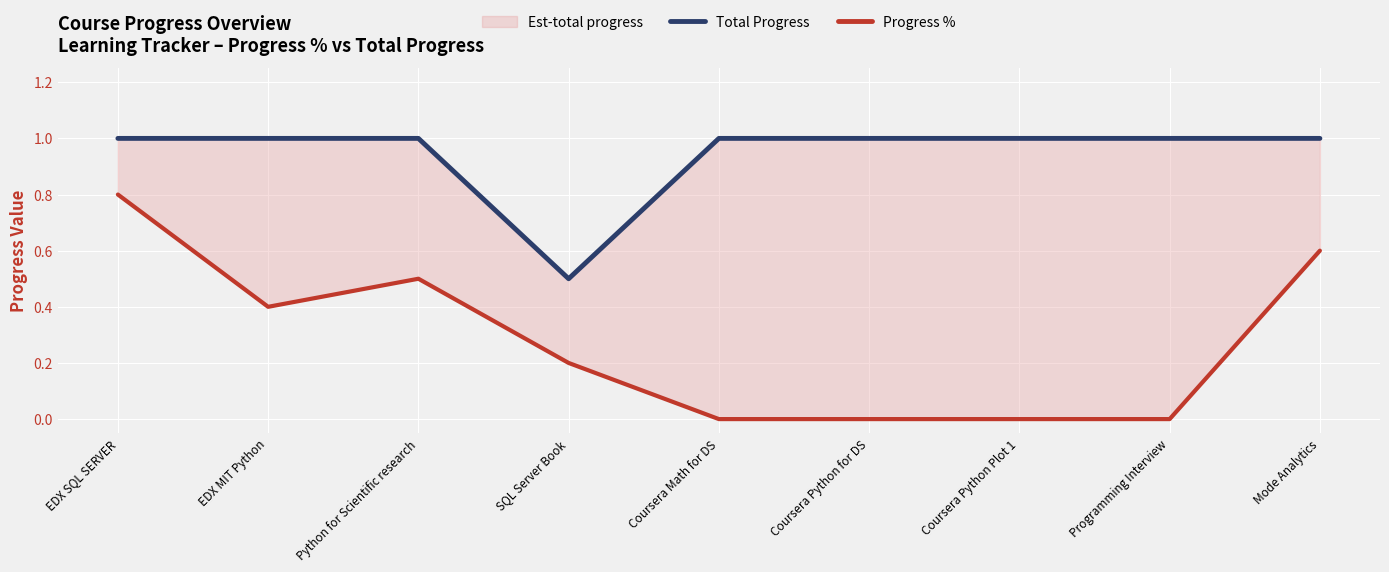

What is the highest value of the Progress % series?

0.8